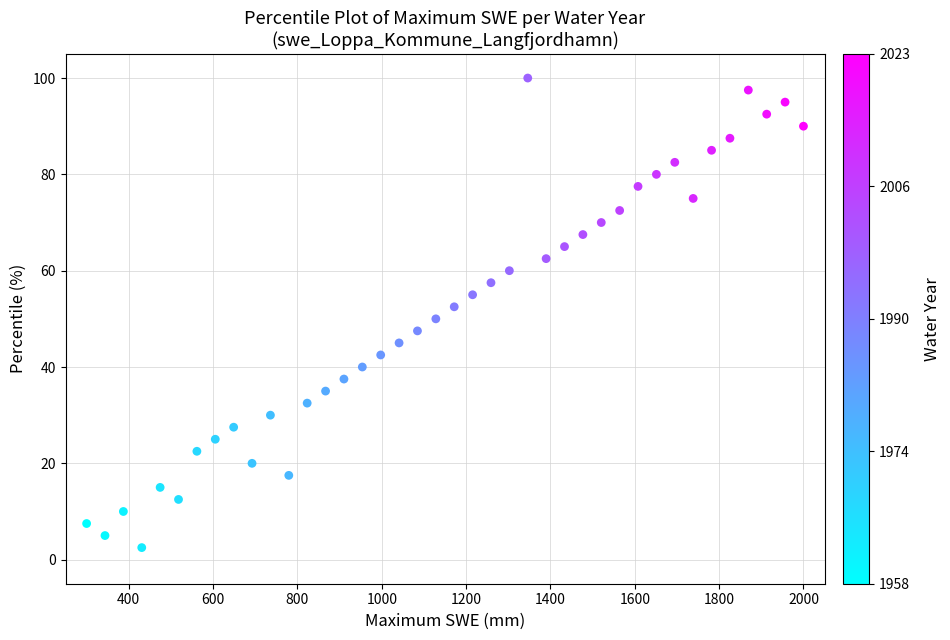

What is the range of Y values (max minus min)?

97.5